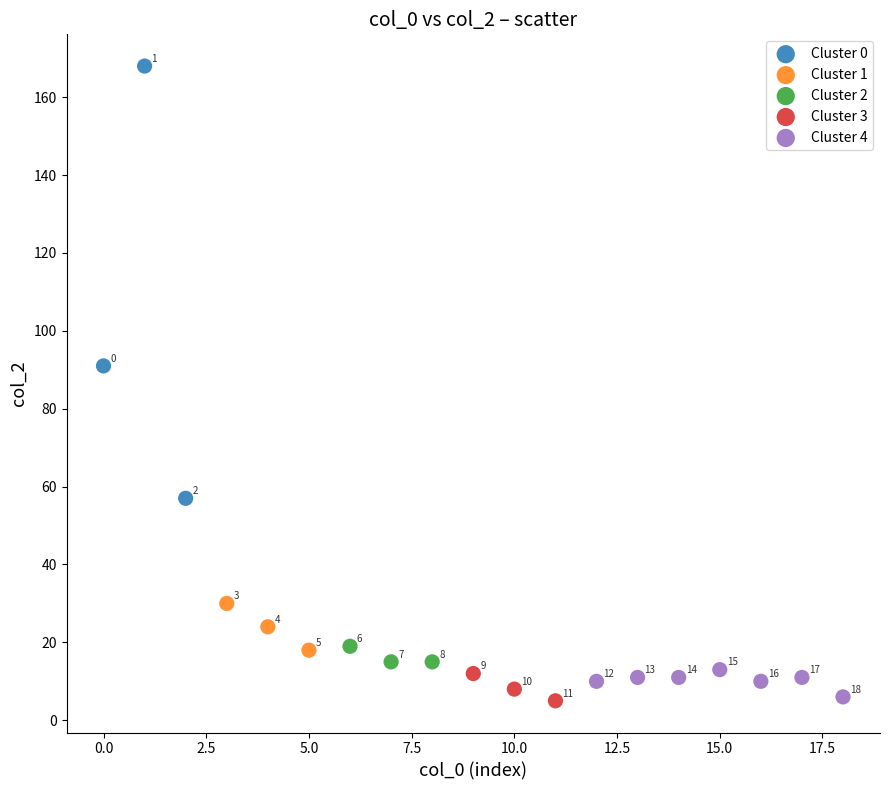

Which series has the largest Y range (max minus min)?

Cluster 0